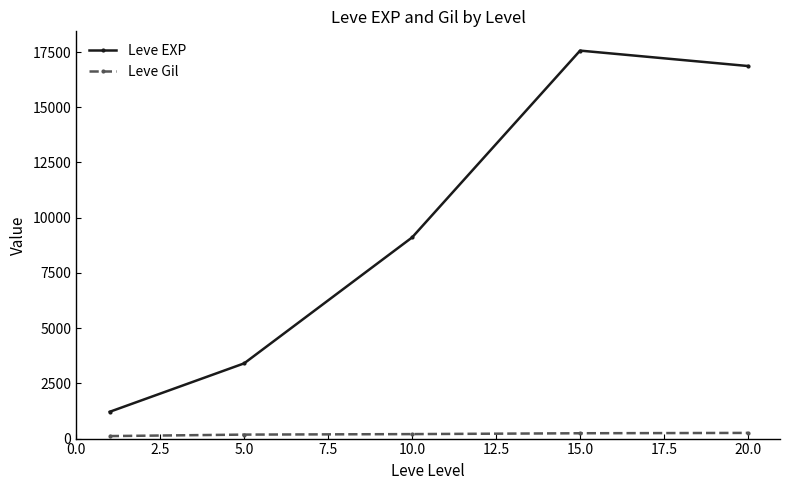

List the series in order of their overall mean, lowest first.

Leve Gil, Leve EXP